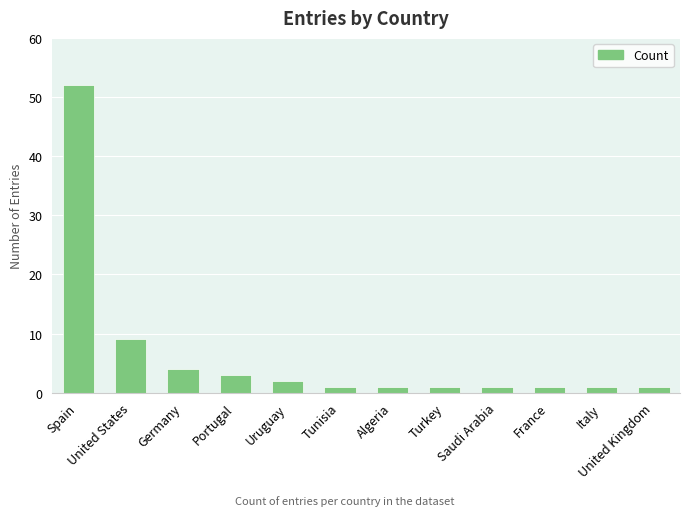

What is the value of the 6th bar from the left?

1